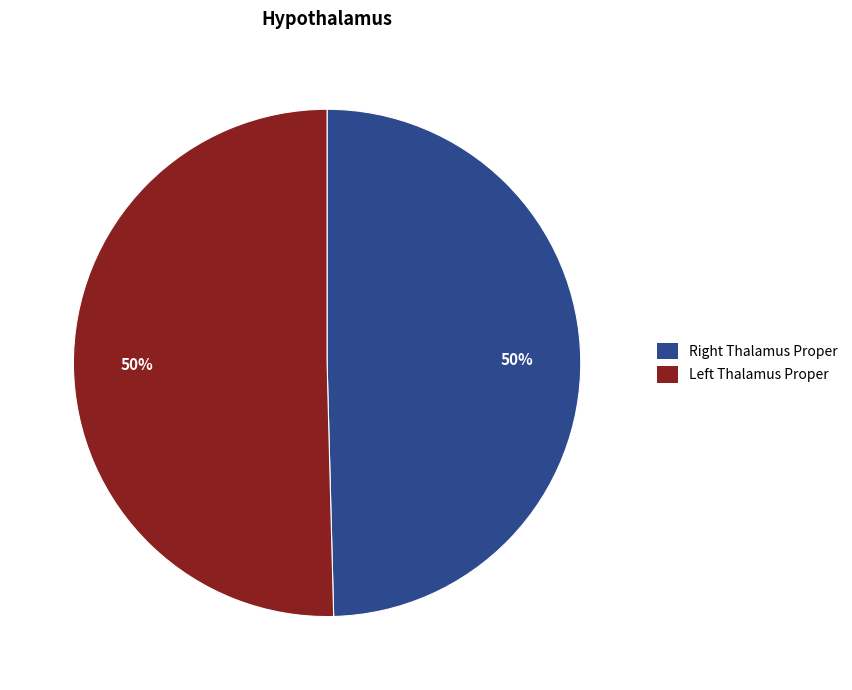

To the nearest percent, what is the average slice percentage?

50%